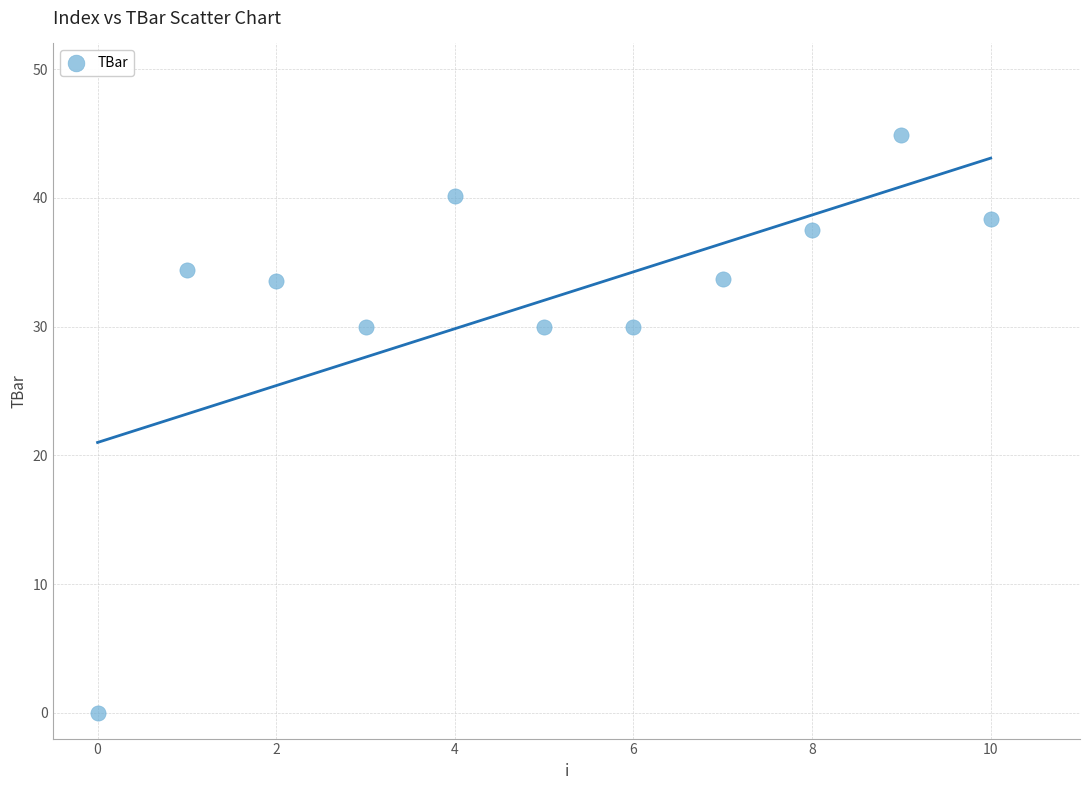

What is the average Y value?

32.0